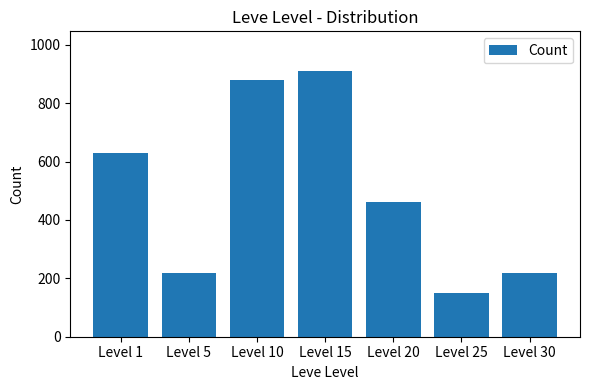

What is the value of the 4th bar from the left?

910